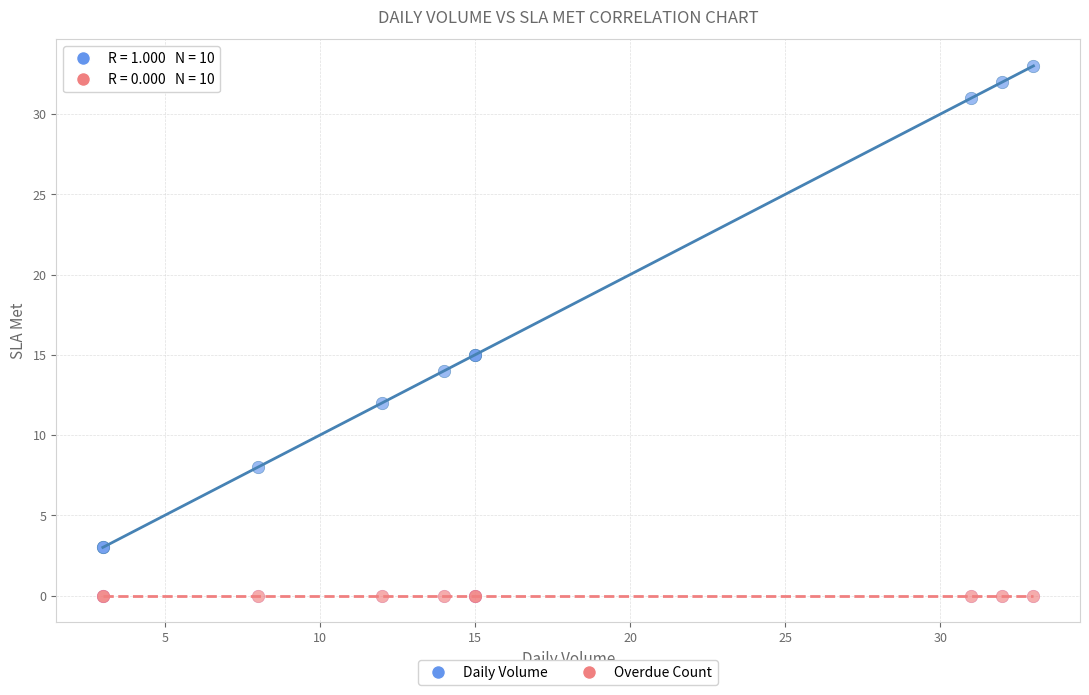

Which series contains the lowest Y value?

Overdue Count